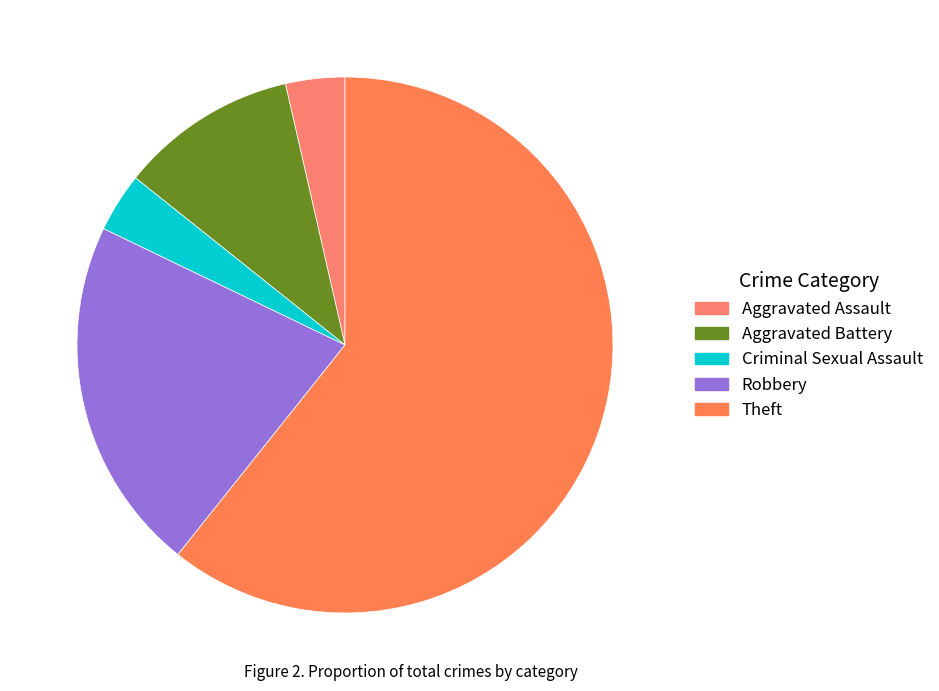

Which has a higher value, Robbery or Theft?

Theft